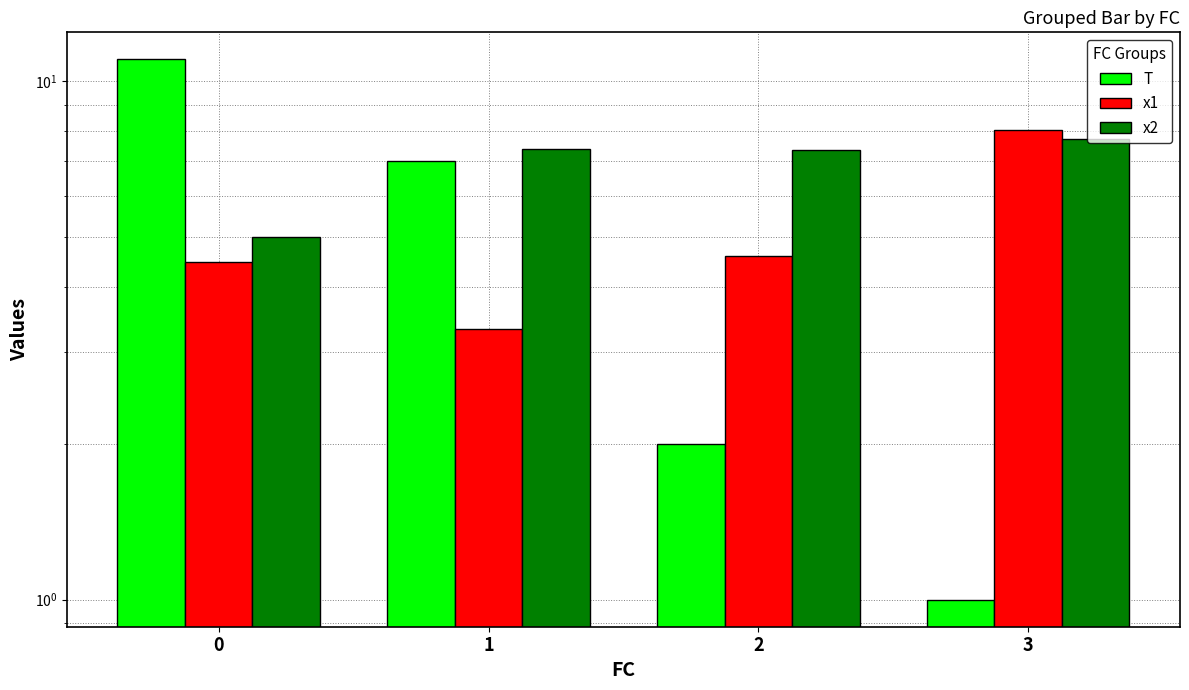

How many data points does each series have?

4